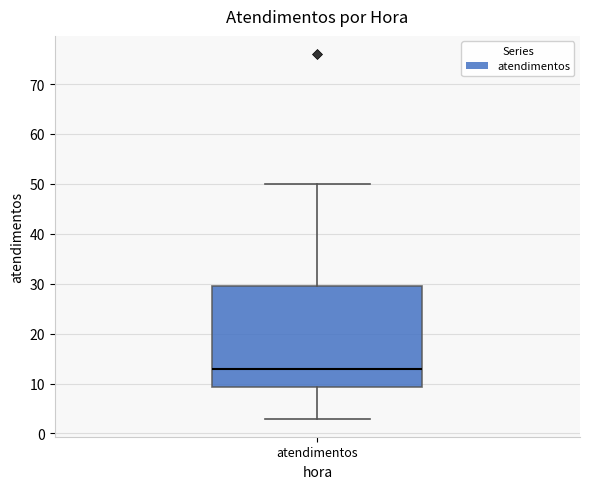

Where is the upper edge of the box for atendimentos on the y-axis? The values are not printed on the chart, so give them approximately, as read against the axis.

30